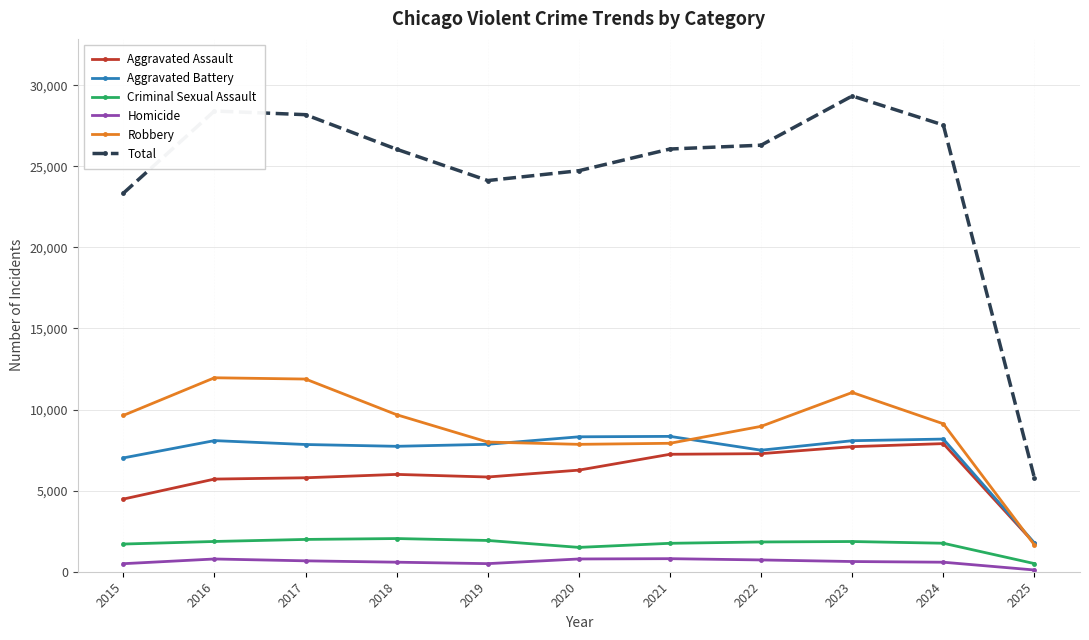

What is the average value of the Robbery series?

8884